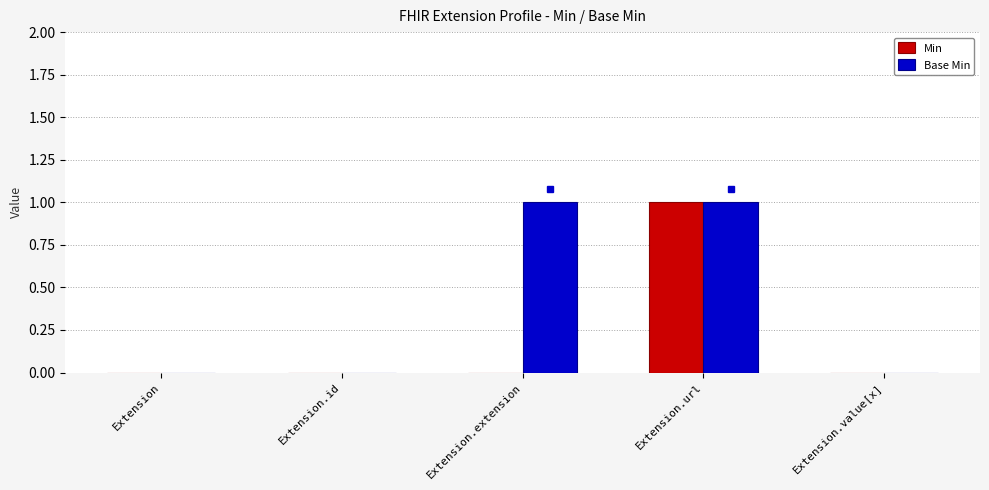

Is it true that Base Min equals 0 at Extension.id?

True